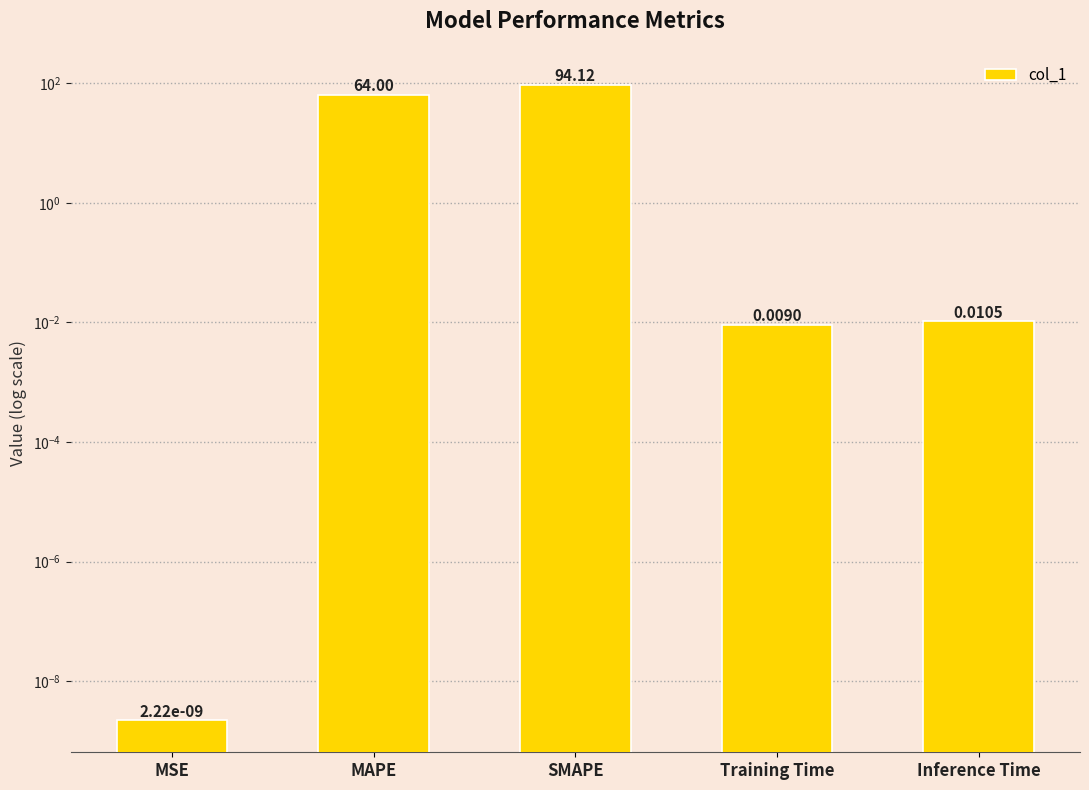

Reading left to right, extract all data points from this chart.

MSE=0.0	MAPE=64.0	SMAPE=94.1	Training Time=0.0	Inference Time=0.0